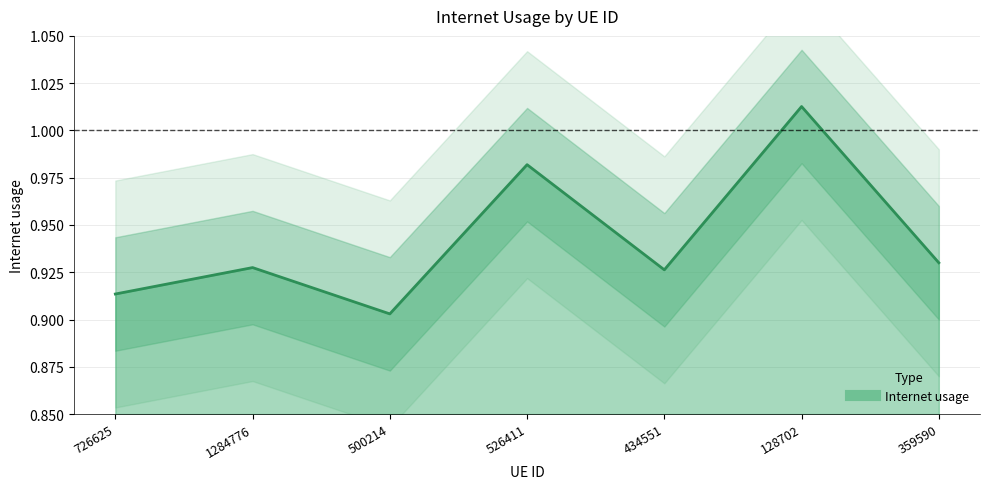

Which category has the highest value across all series?

128702